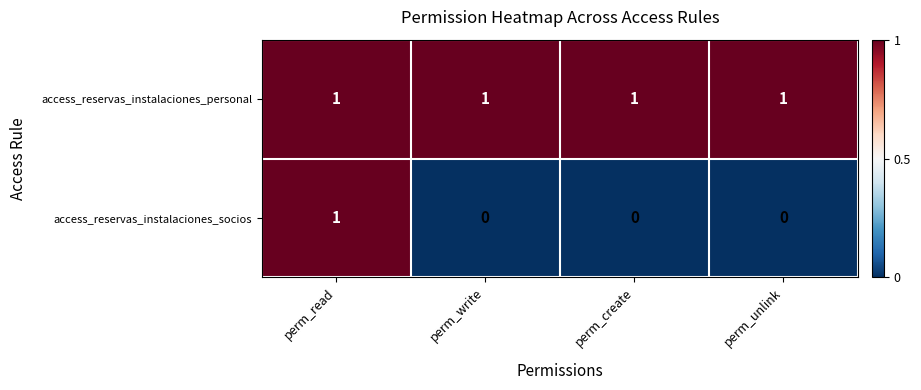

List the series in order of their overall mean, highest first.

access_reservas_instalaciones_personal, access_reservas_instalaciones_socios